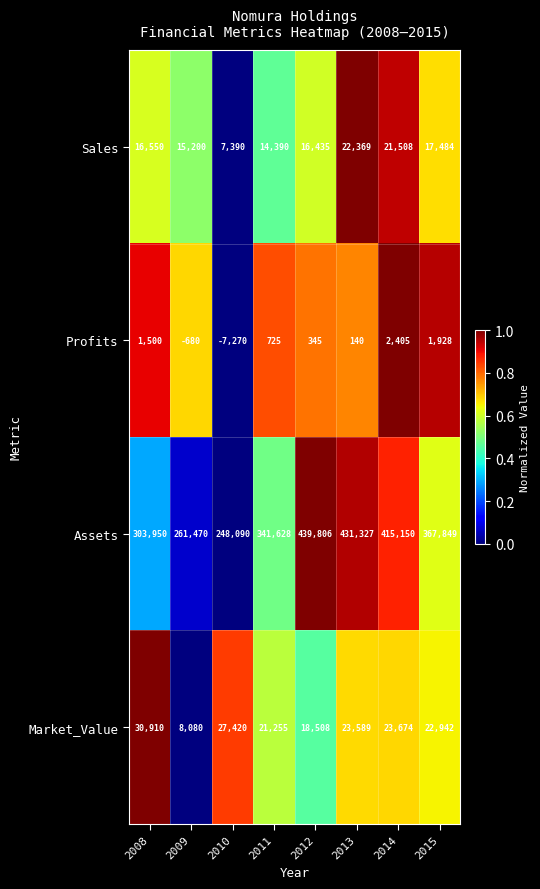

True or false: Profits has a value of 1023 at 2015.

False